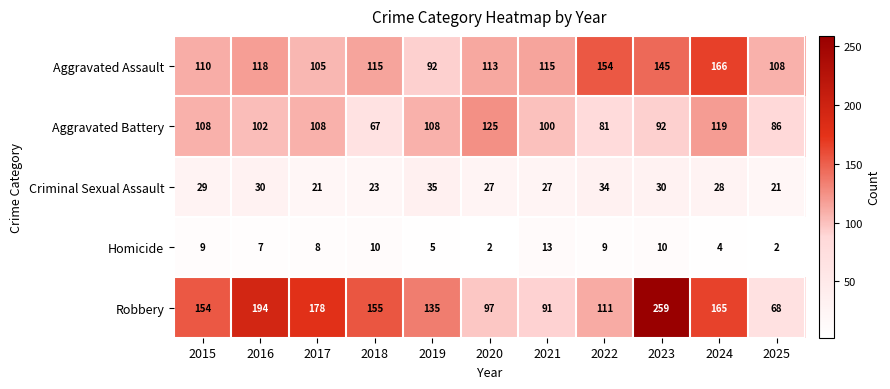

Between 2018 and 2019, which series saw the biggest shift?

Aggravated Battery